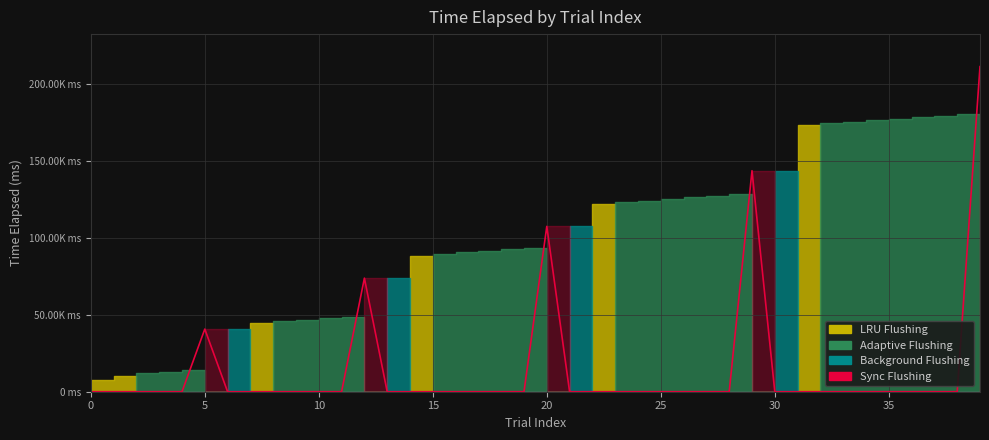

How many lines are shown in the chart?

1